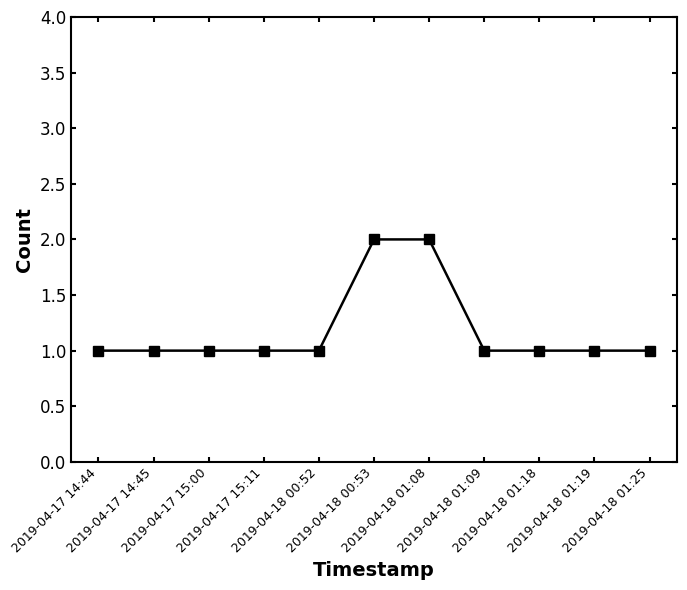

Reading left to right, list all the values displayed in this chart.

2019-04-17 14:44=1	2019-04-17 14:45=1	2019-04-17 15:00=1	2019-04-17 15:11=1	2019-04-18 00:52=1	2019-04-18 00:53=2	2019-04-18 01:08=2	2019-04-18 01:09=1	2019-04-18 01:18=1	2019-04-18 01:19=1	2019-04-18 01:25=1